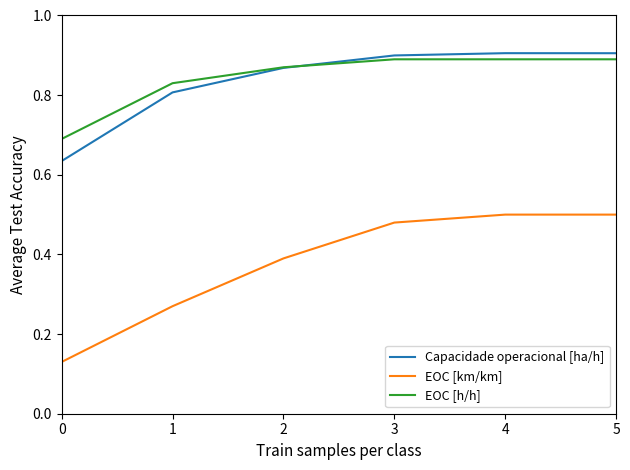

How many categories are shown in the chart?

6